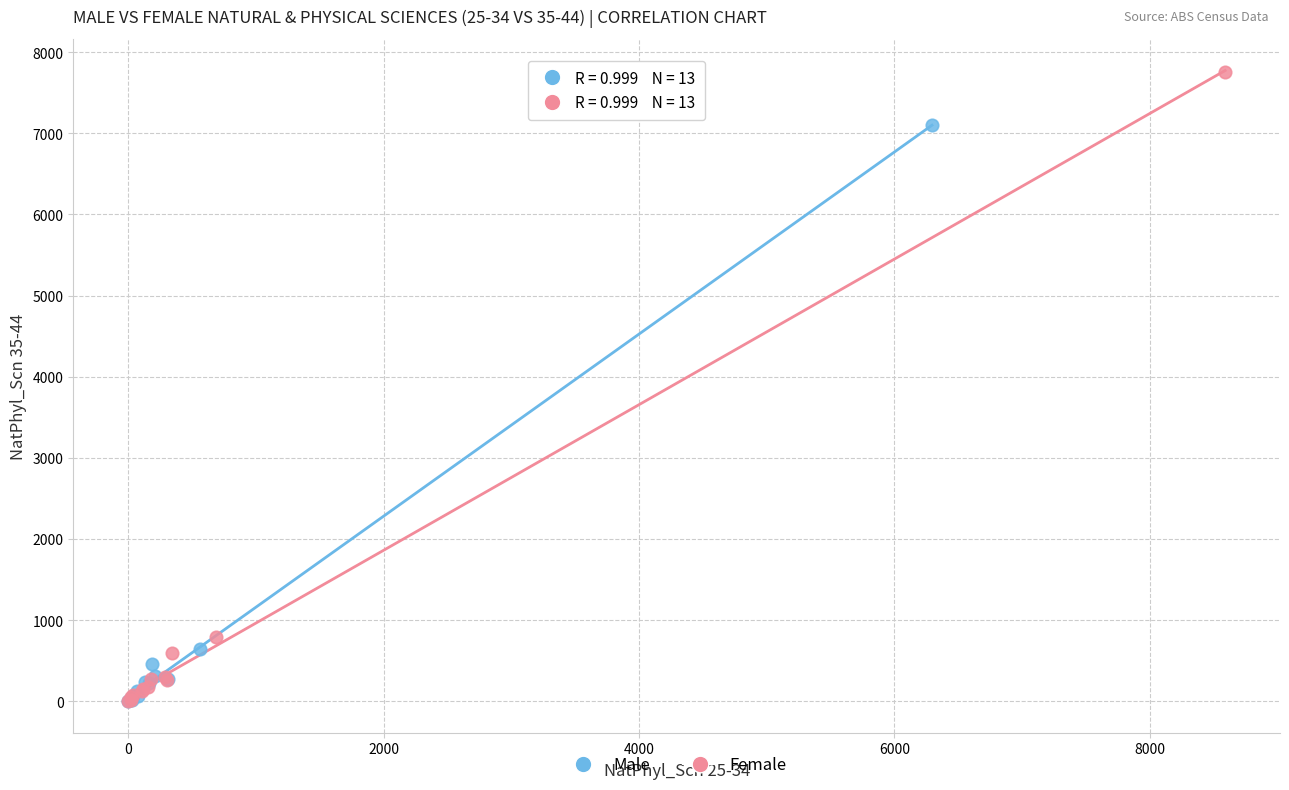

Which series has the largest Y range (max minus min)?

Female